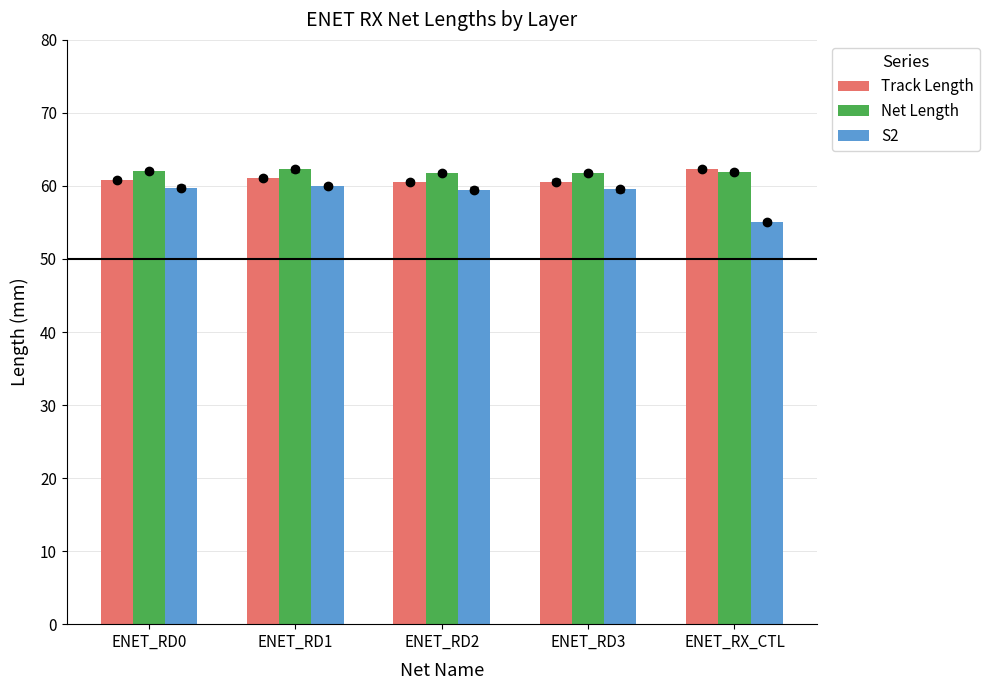

What is the greatest value displayed?

62.3